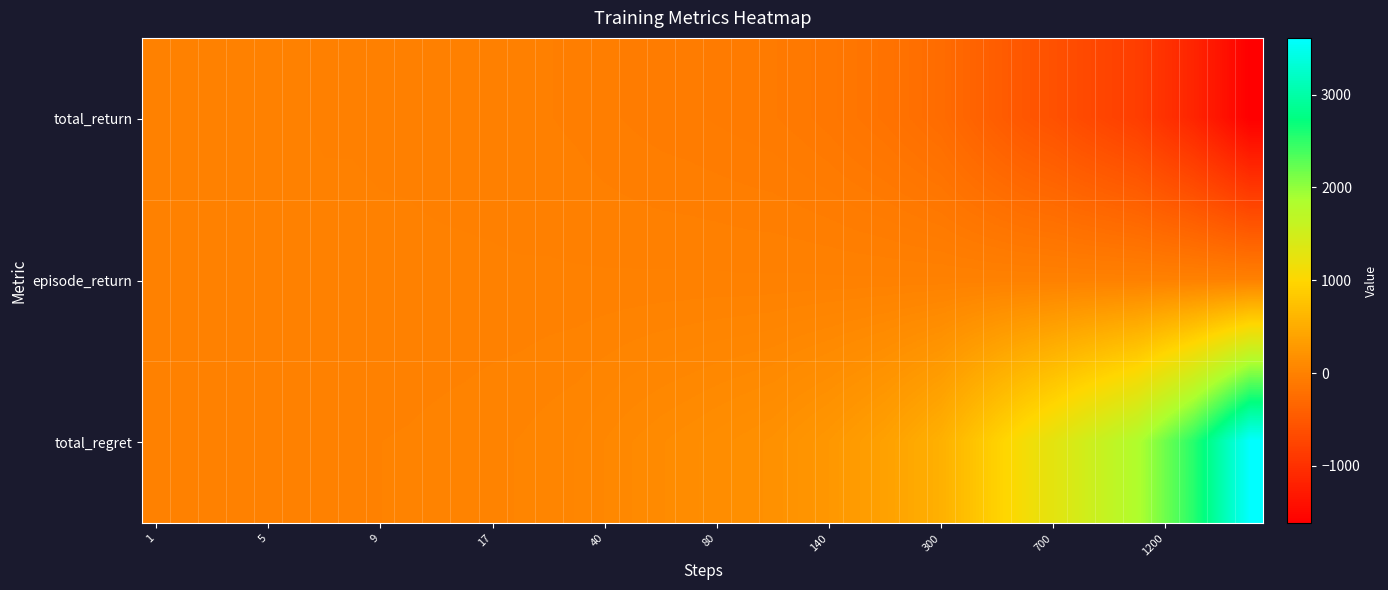

How many categories are shown in the chart?

40